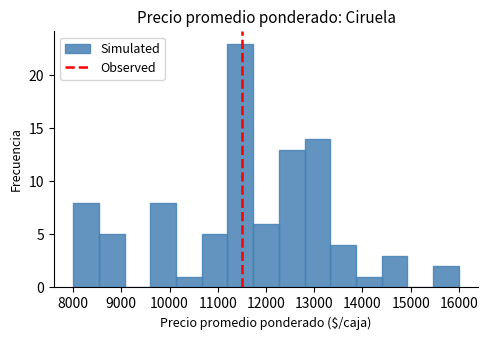

Reading left to right, transcribe this chart: for each bar, give the range it covers on the x-axis and its height. Neither the bar edges nor the heights are printed on the chart, so give them approximately, as read against the axes.

8000 to 8500: 8
8500 to 9100: 5
9100 to 9600: 0
9600 to 10100: 8
10100 to 10700: 1
10700 to 11200: 5
11200 to 11700: 23
11700 to 12300: 6
12300 to 12800: 13
12800 to 13300: 14
13300 to 13900: 4
13900 to 14400: 1
14400 to 14900: 3
14900 to 15500: 0
15500 to 16000: 2